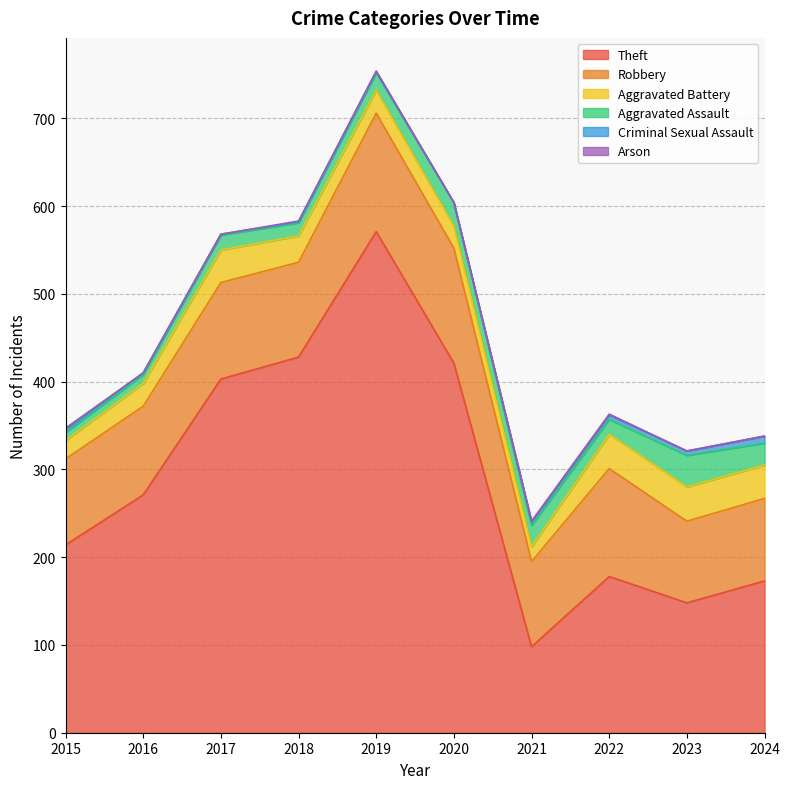

Does the chart display data point markers on the line(s)?

No